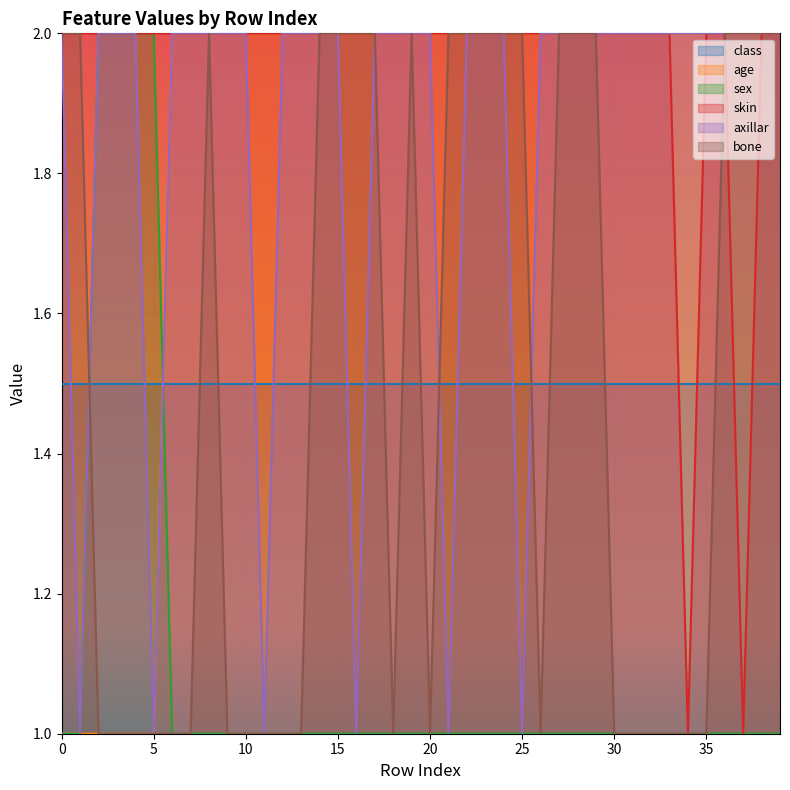

Which series has the largest total across all categories?

skin